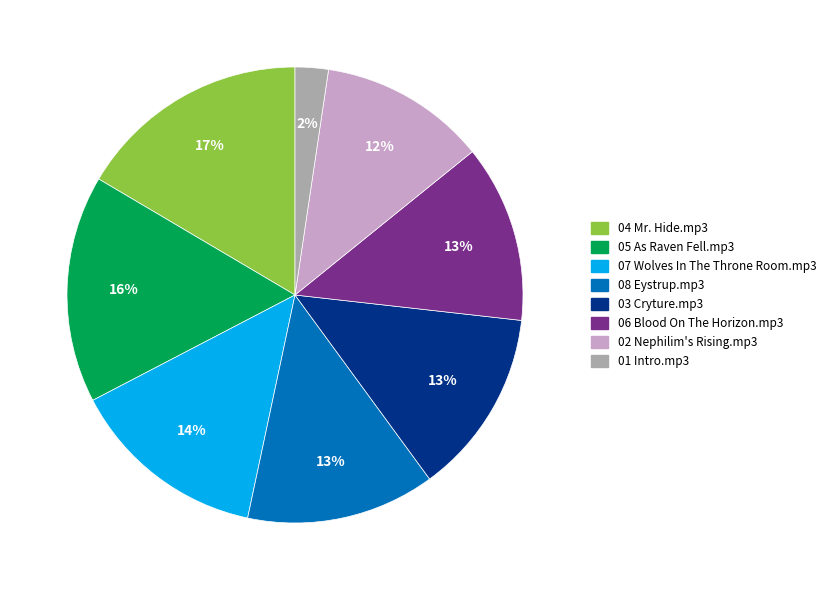

Is there any slice that represents more than half of the pie?

No